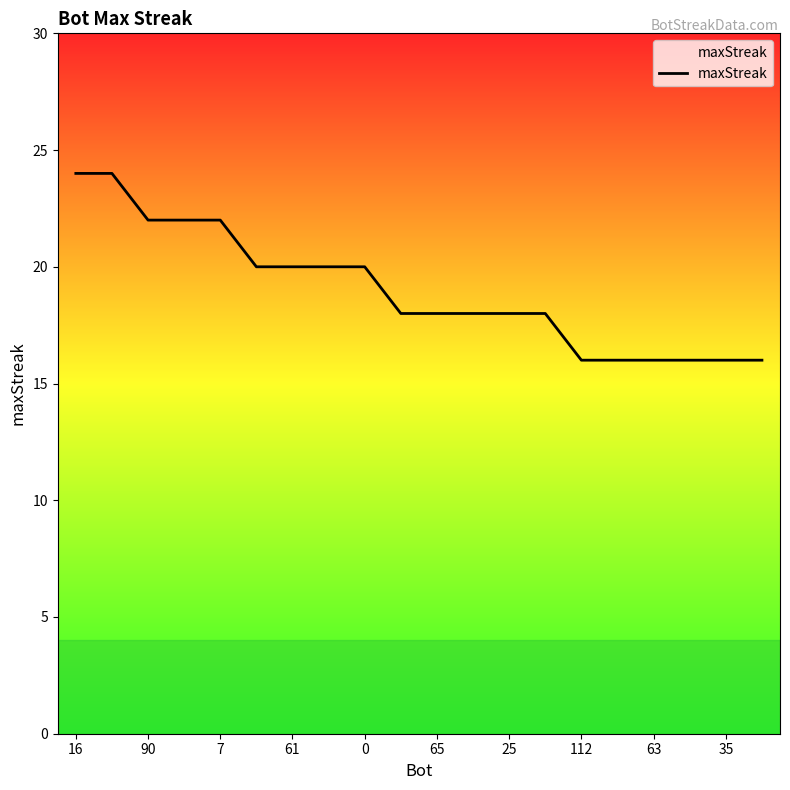

What is the minimum value shown in the chart?

16